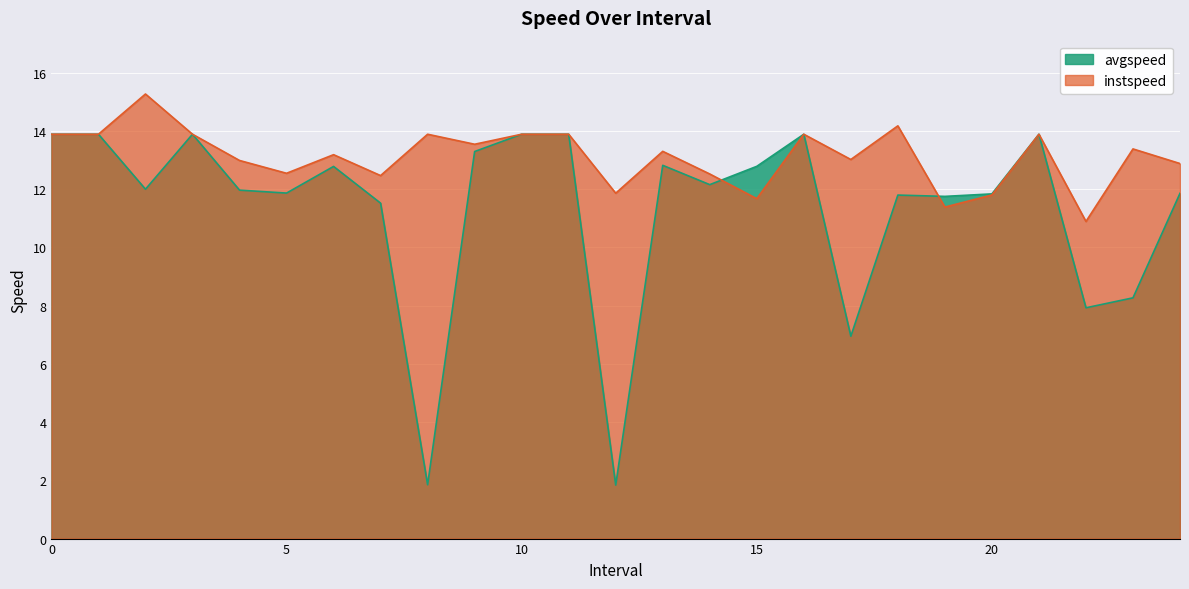

True or false: avgspeed and instspeed cross at least once.

True